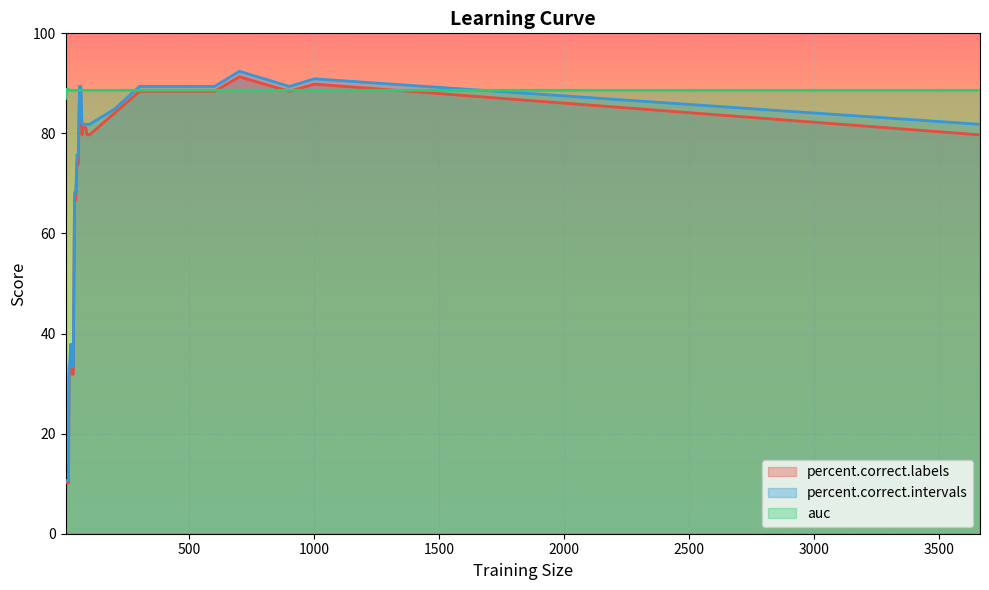

Which series has the largest total across all categories?

auc